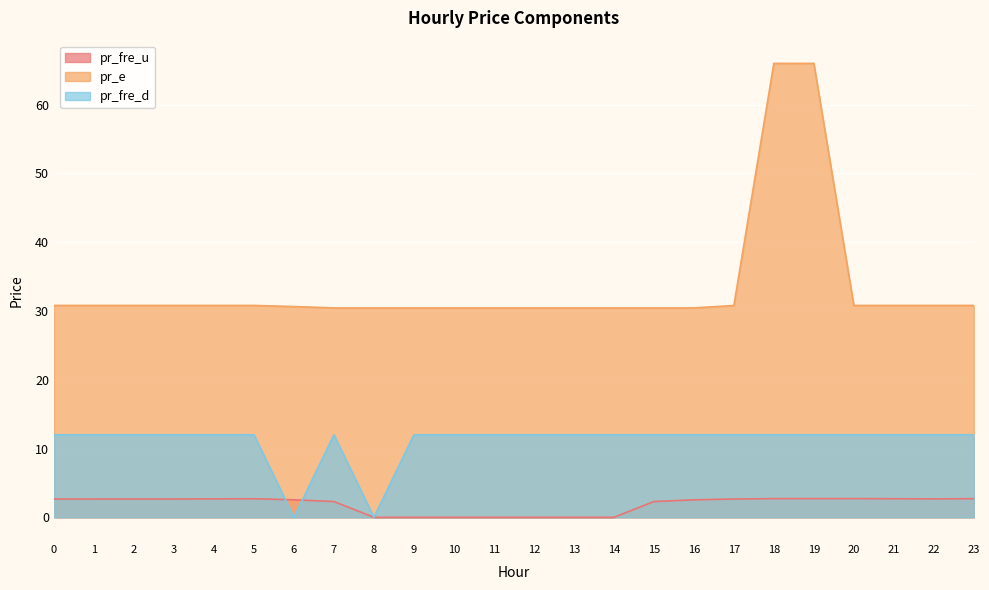

True or false: pr_fre_d and pr_fre_u cross at least once.

True